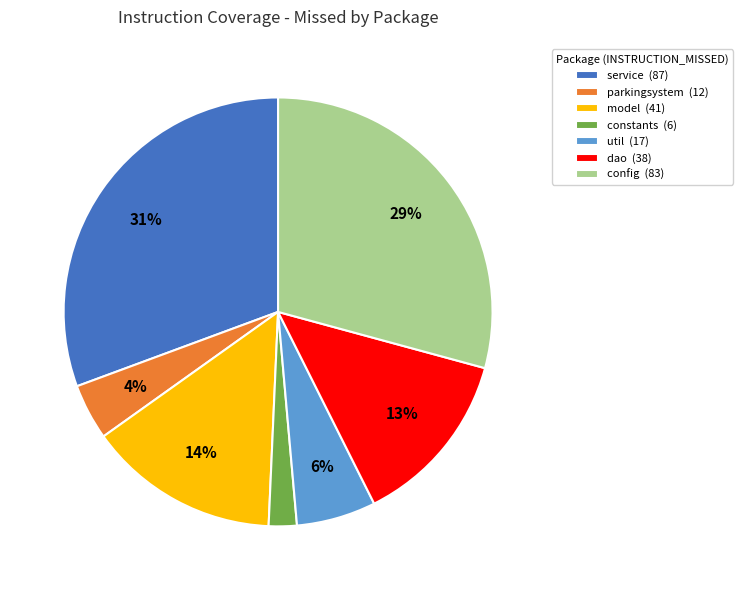

To the nearest percent, what is the average slice percentage?

14%